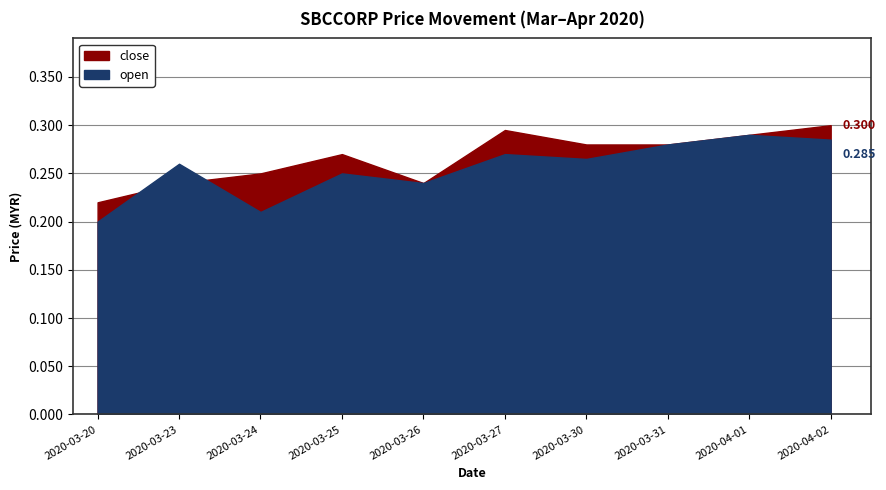

At which category does close reach its first local valley?

2020-03-26